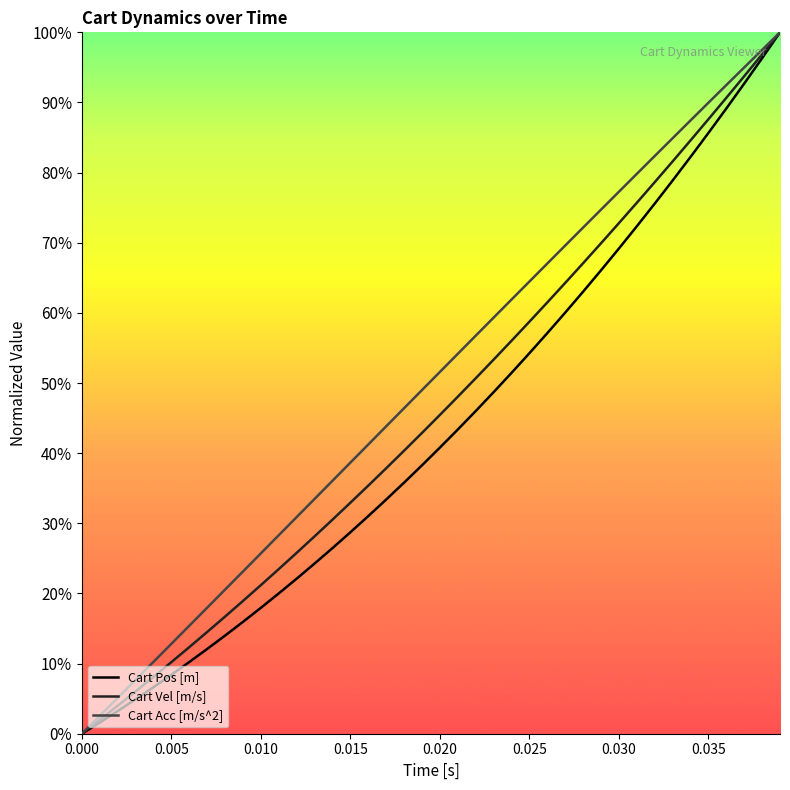

What are all the series names shown in the legend?

Cart Pos [m], Cart Vel [m/s], Cart Acc [m/s^2]